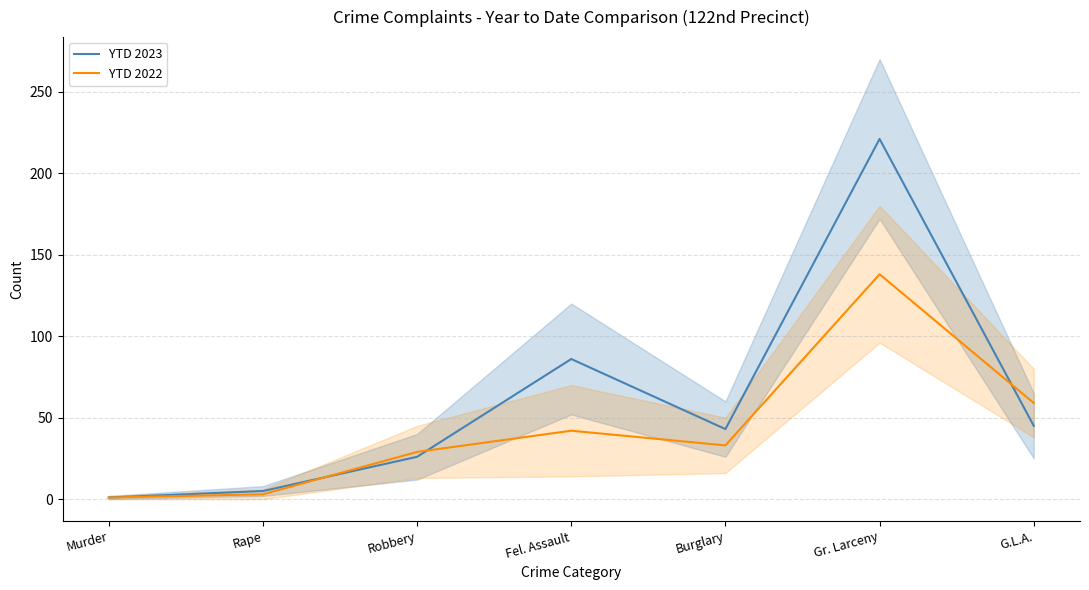

What is the difference between the maximum and minimum values in the YTD 2023 series?

220